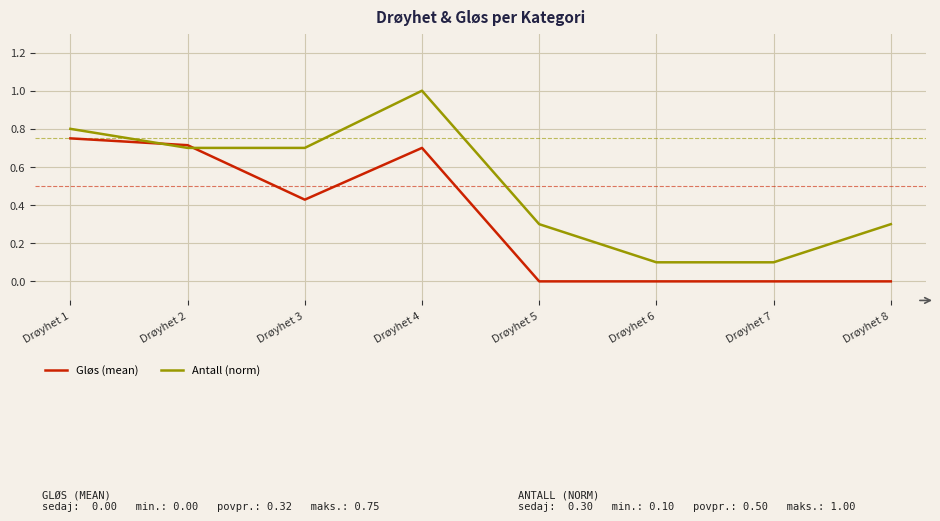

The value of Gløs (mean) at Drøyhet 3 is 0.7. True or false?

False